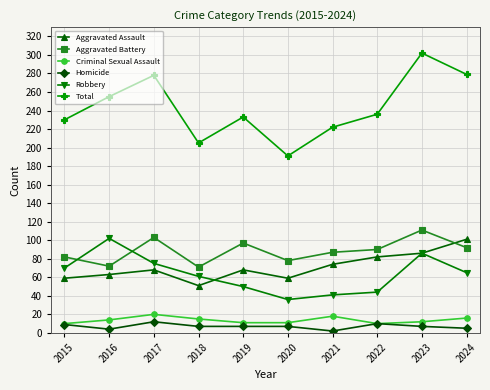

True or false: Aggravated Assault and Homicide intersect in this chart.

False